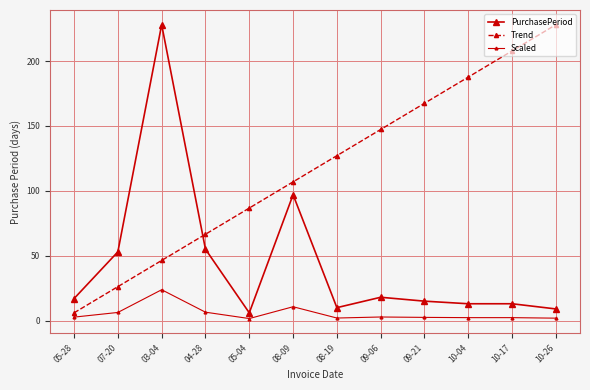

Between 08-19 and 05-28, which is larger?

05-28